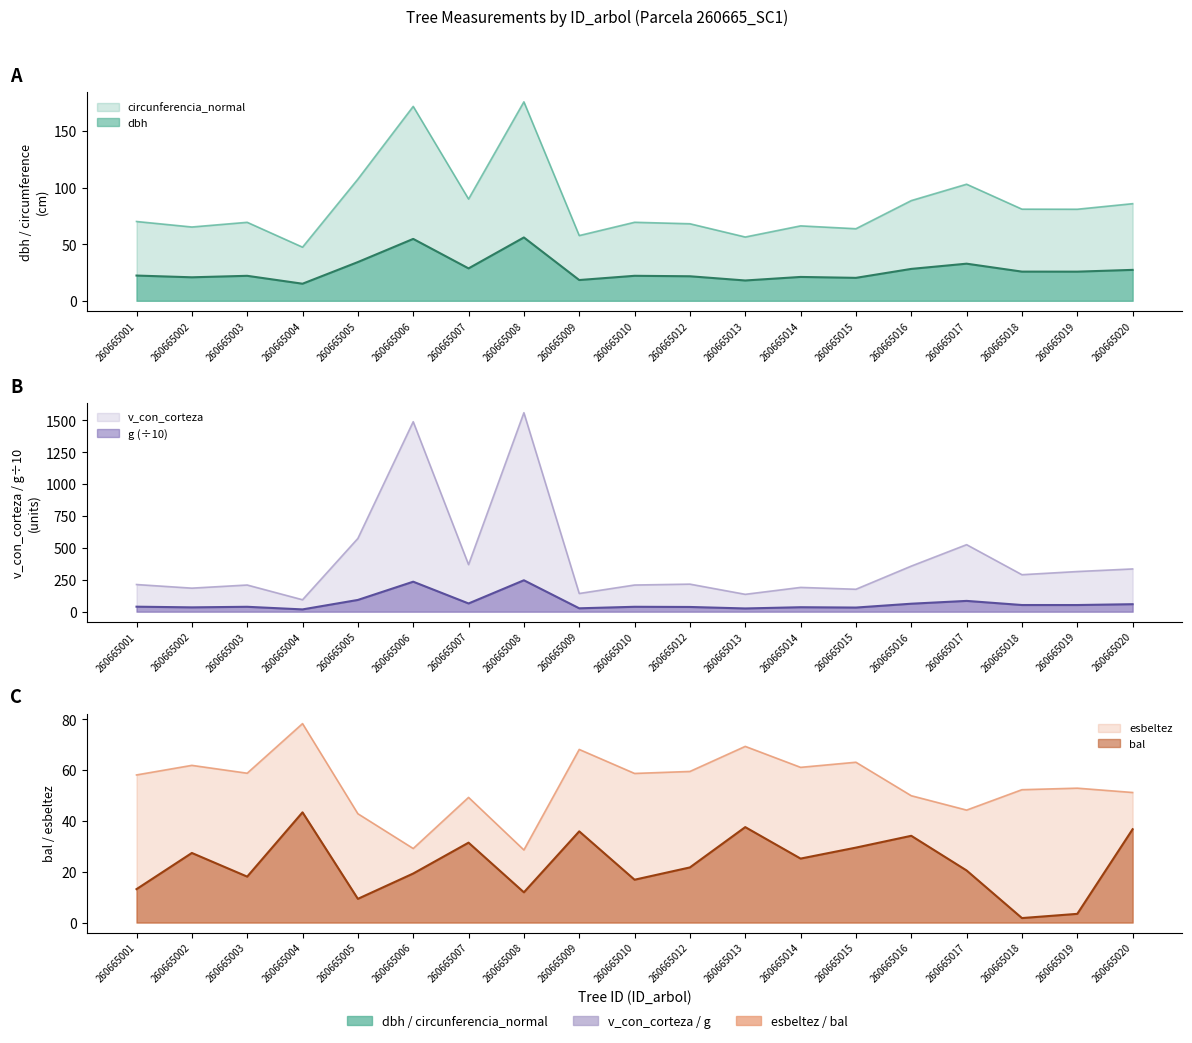

True or false: g and bal cross at least once.

True